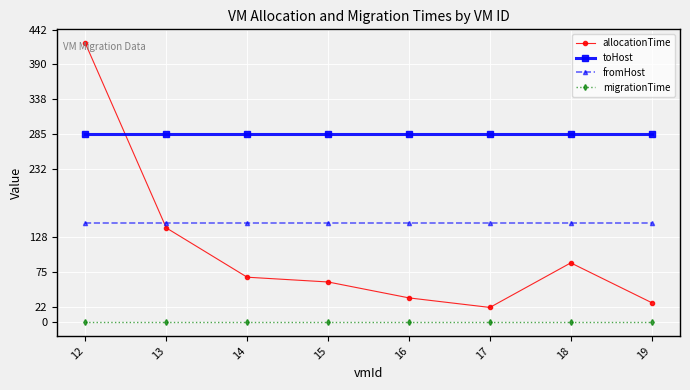

True or false: migrationTime has a value of 0.0 at 13.

True